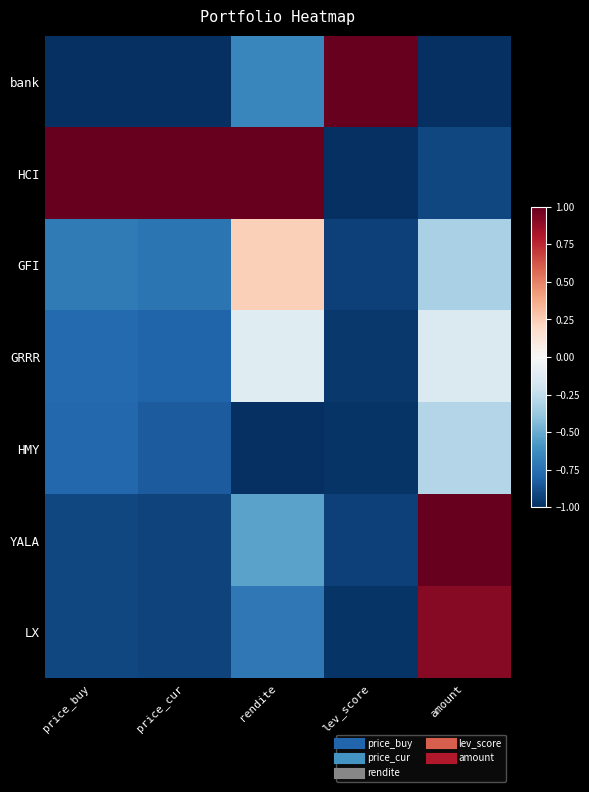

What is the spread (max minus min) of values at amount?

2.0